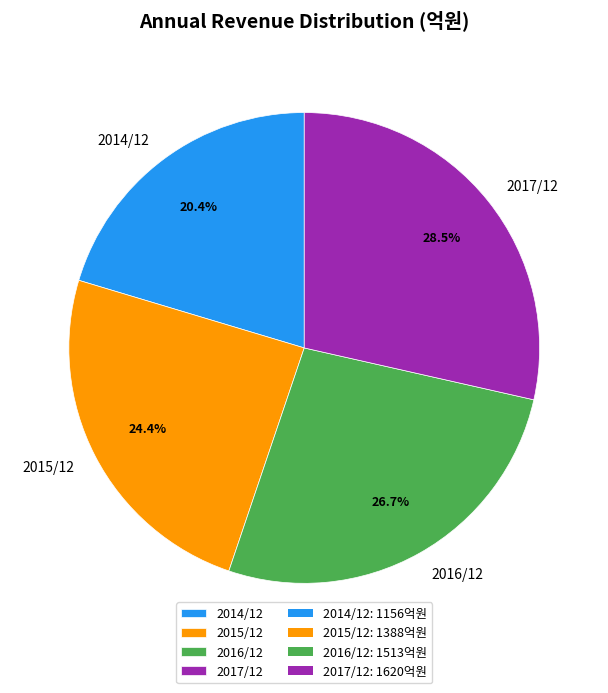

Count the number of slices in the pie.

4